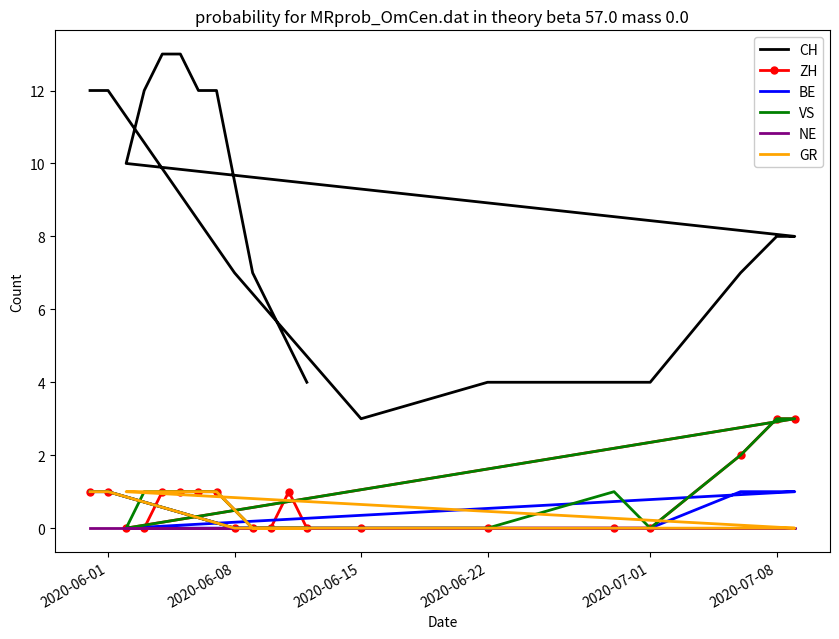

How many lines are shown in the chart?

6